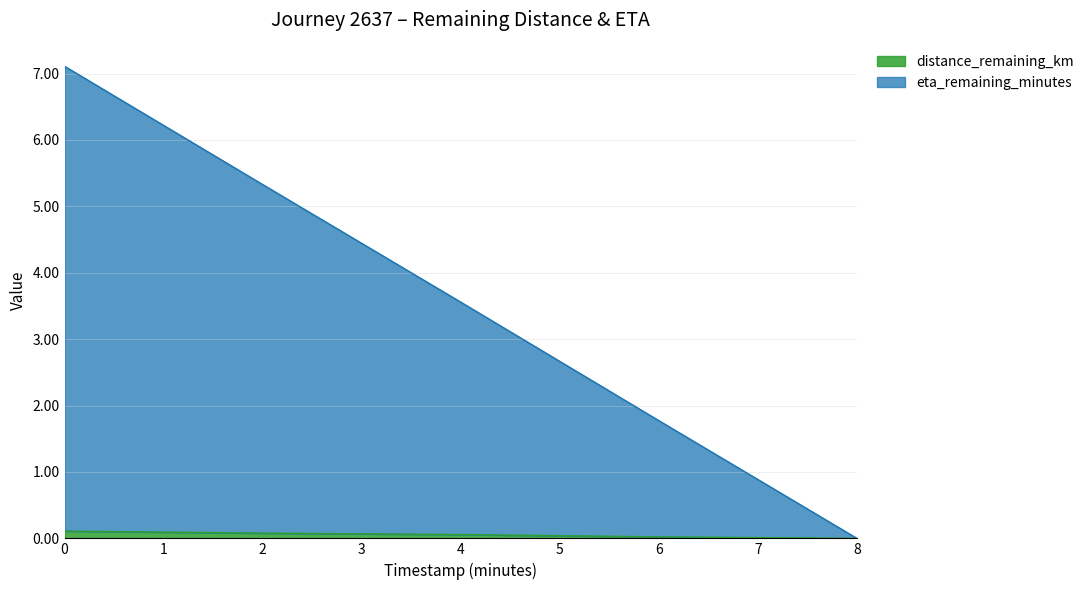

Reading left to right, extract all data points from this chart.

distance_remaining_km: 0.1	0.1	0.1	0.0	0.0
eta_remaining_minutes: 7.1	5.3	3.6	1.8	0.0